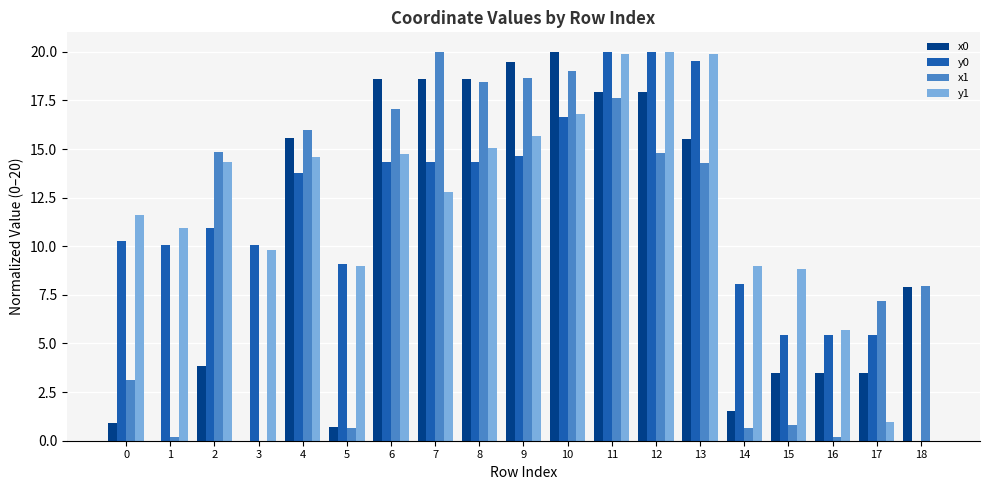

What is the spread (max minus min) of values at 14?

8.4